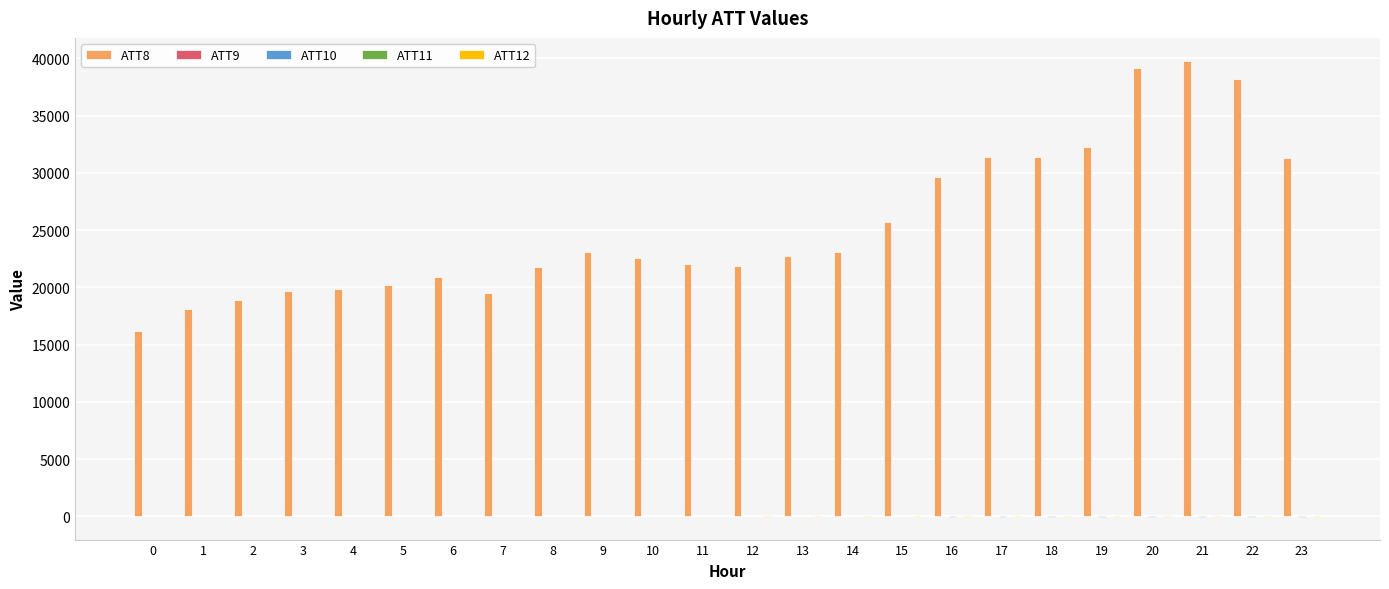

Which series has the largest total across all categories?

ATT8